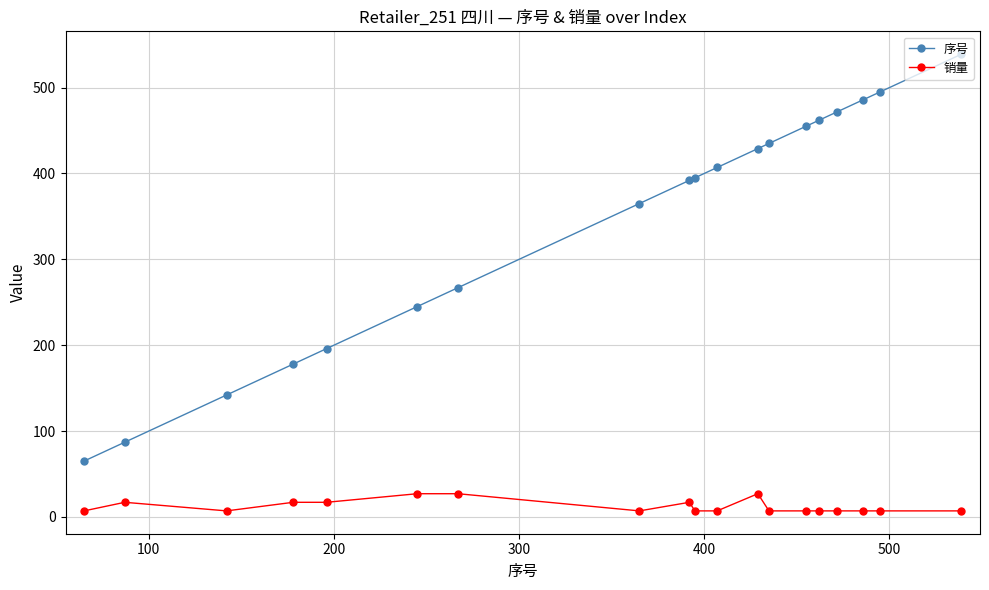

What is the lowest value of the 序号 series?

65